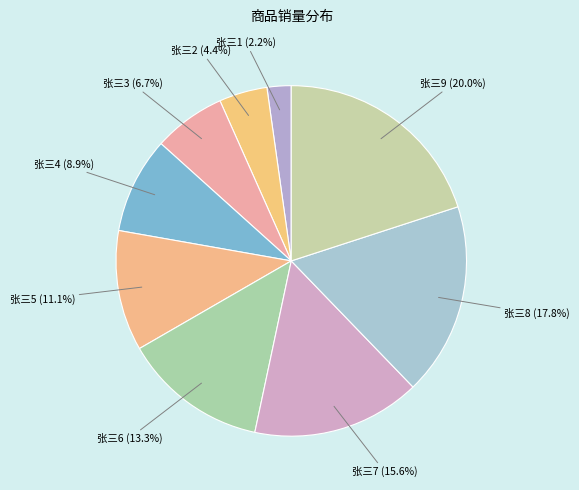

Count the number of slices in the pie.

9